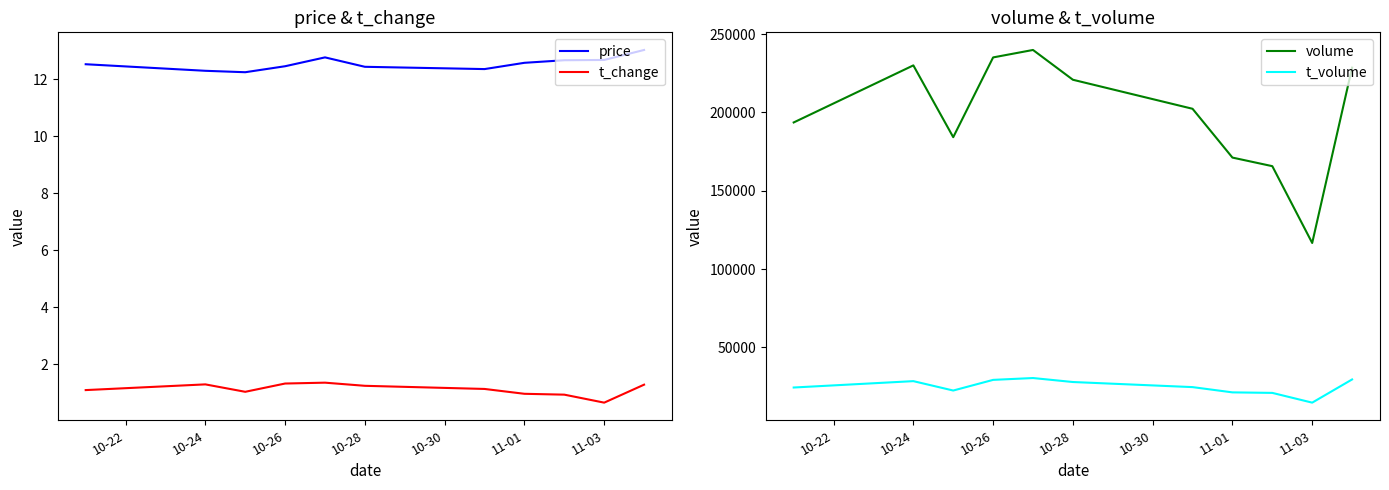

What is the difference between the maximum and minimum values in the volume series?

123192